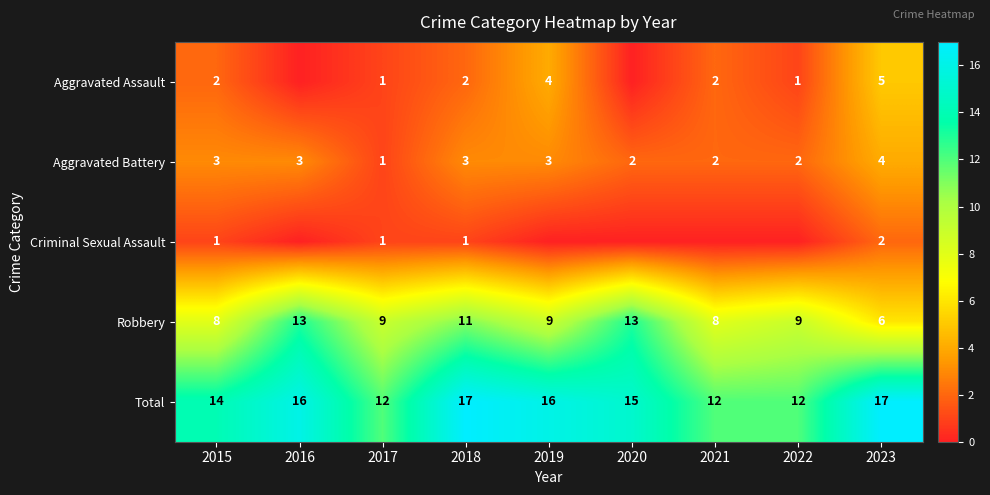

The value of Robbery at 2015 is 12. True or false?

False